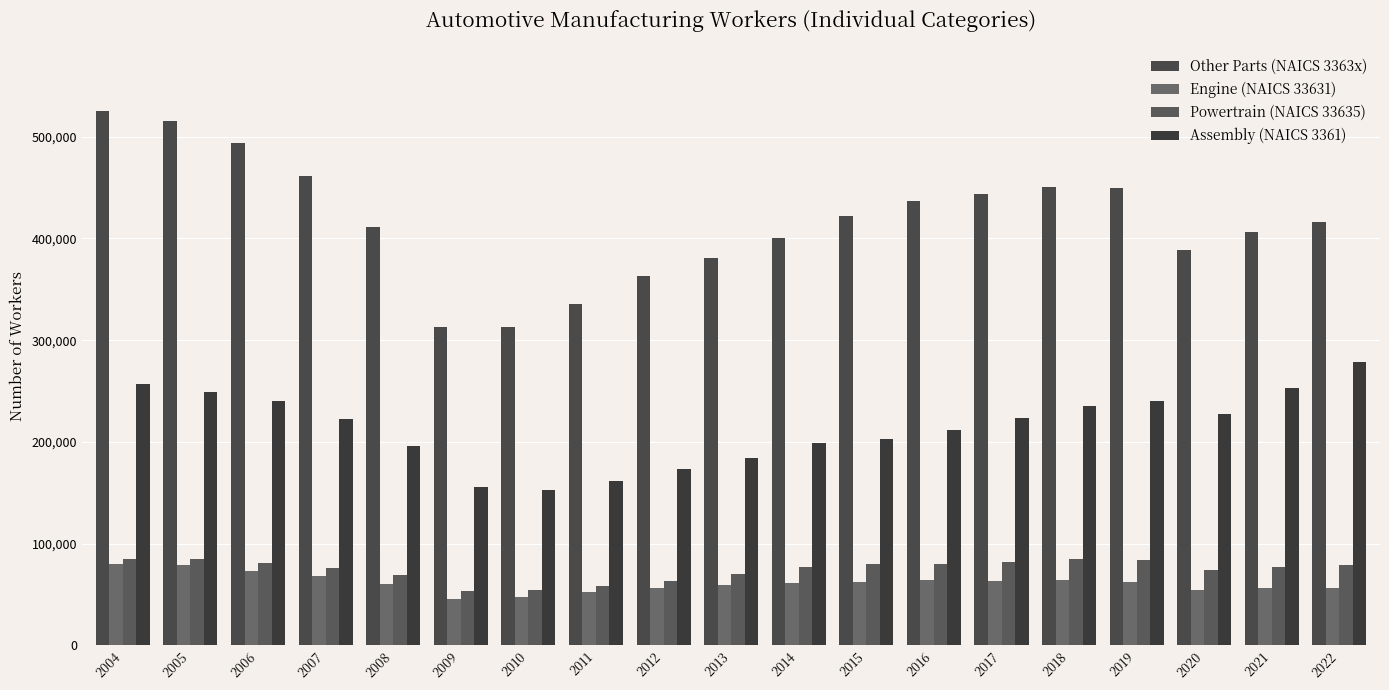

At which label does Powertrain (NAICS 33635) reach its peak?

2018